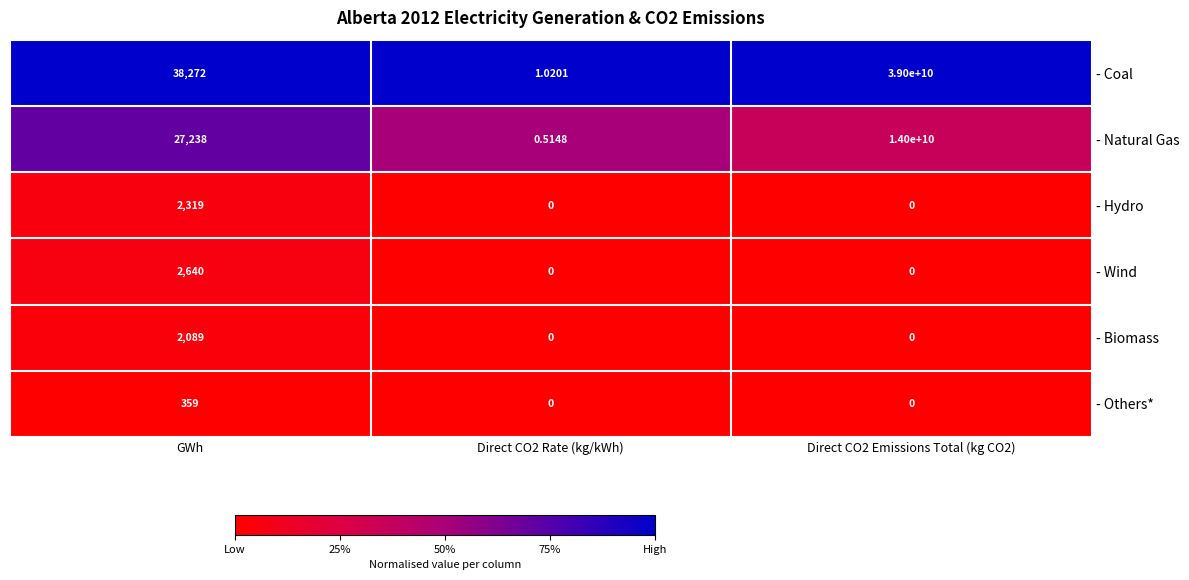

At which label does - Wind reach its peak?

GWh